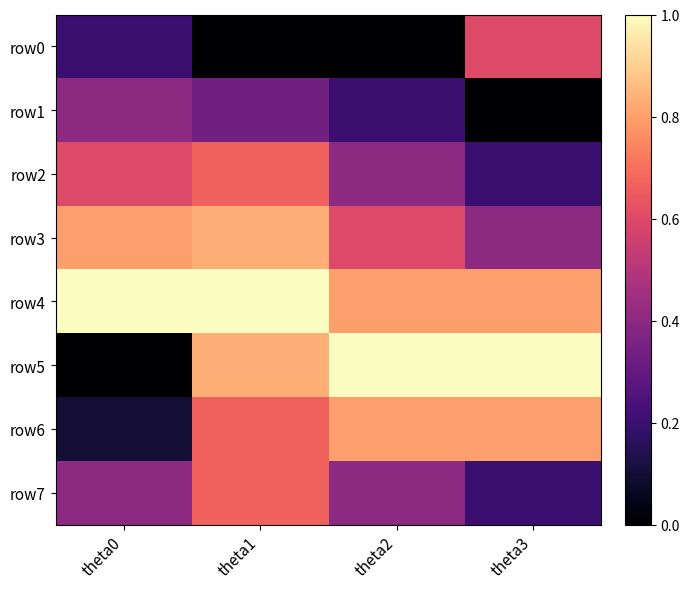

Count the number of categories in the chart.

4